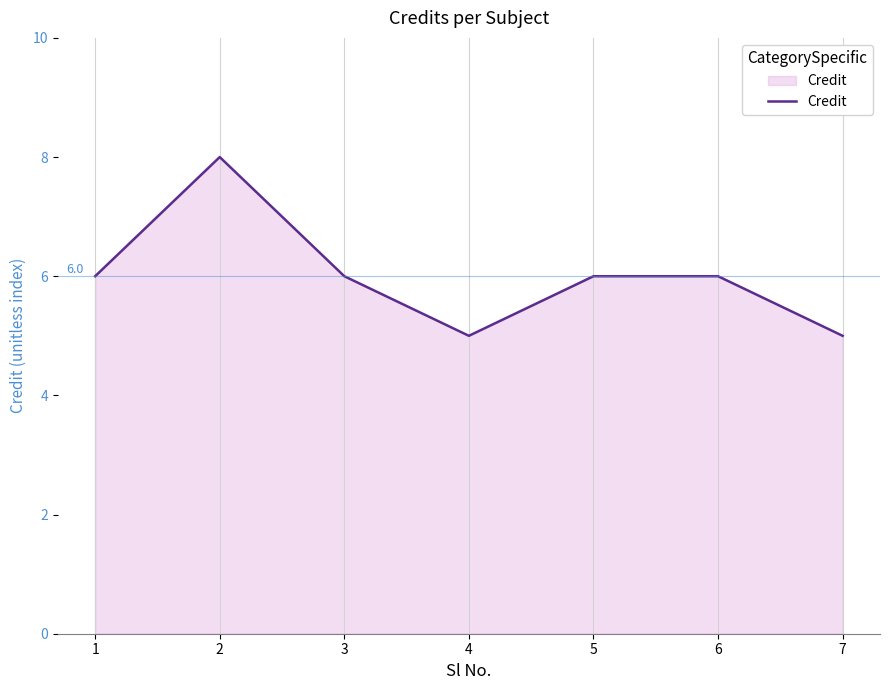

Count the number of categories in the chart.

7